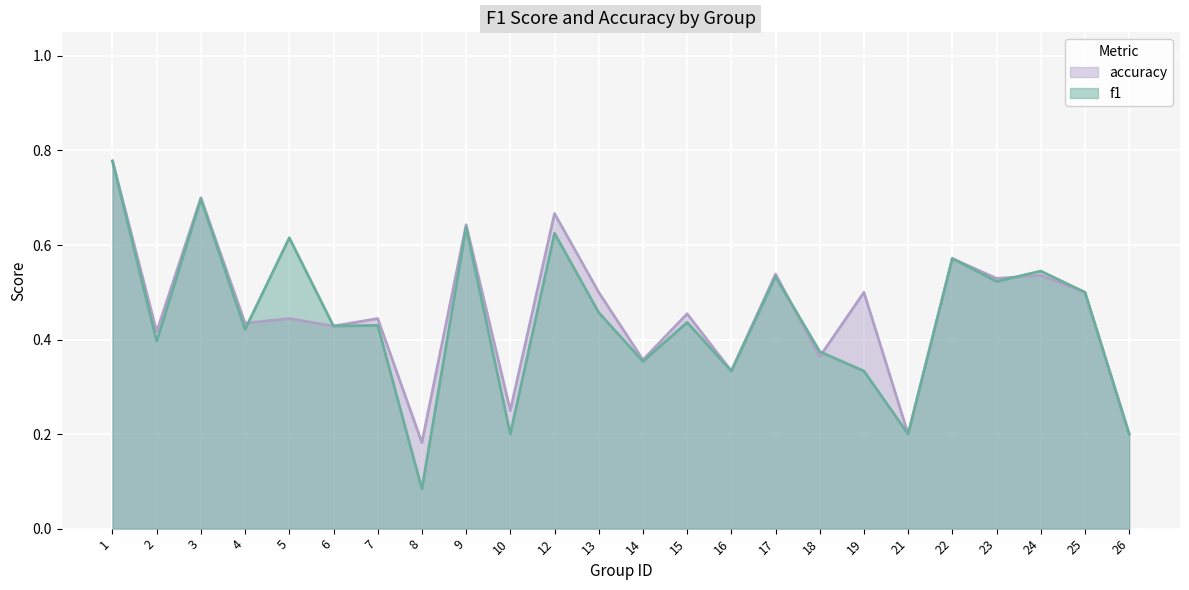

Which series has the largest range (max minus min)?

f1